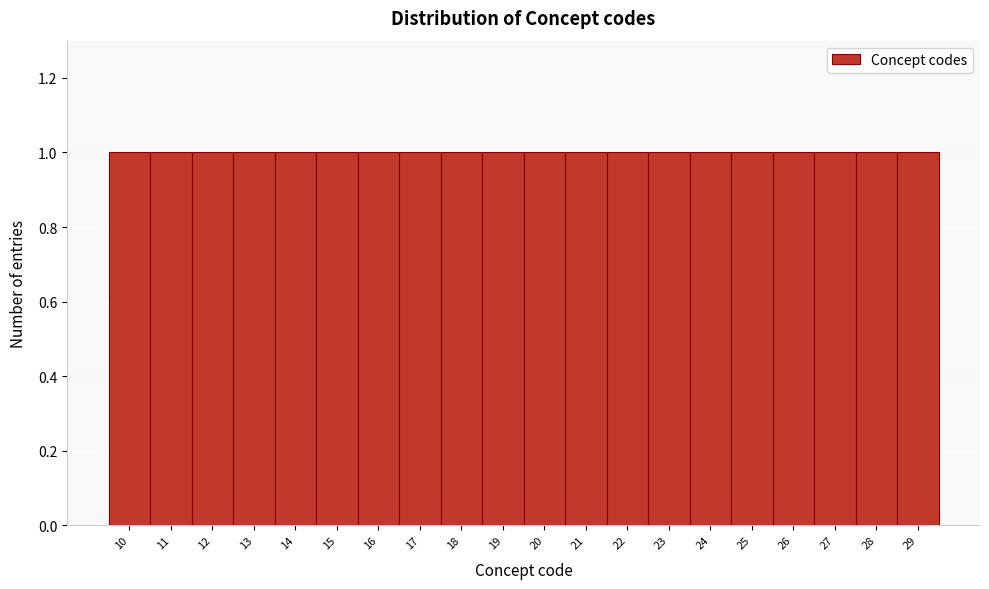

Reading left to right, transcribe this chart: for each bar, give the range it covers on the x-axis and its height. The values are not printed on the chart, so give them approximately, as read against the axis.

9.5 to 10.5: 1
10.5 to 11.5: 1
11.5 to 12.5: 1
12.5 to 13.5: 1
13.5 to 14.5: 1
14.5 to 15.5: 1
15.5 to 16.5: 1
16.5 to 17.5: 1
17.5 to 18.5: 1
18.5 to 19.5: 1
19.5 to 20.5: 1
20.5 to 21.5: 1
21.5 to 22.5: 1
22.5 to 23.5: 1
23.5 to 24.5: 1
24.5 to 25.5: 1
25.5 to 26.5: 1
26.5 to 27.5: 1
27.5 to 28.5: 1
28.5 to 29.5: 1